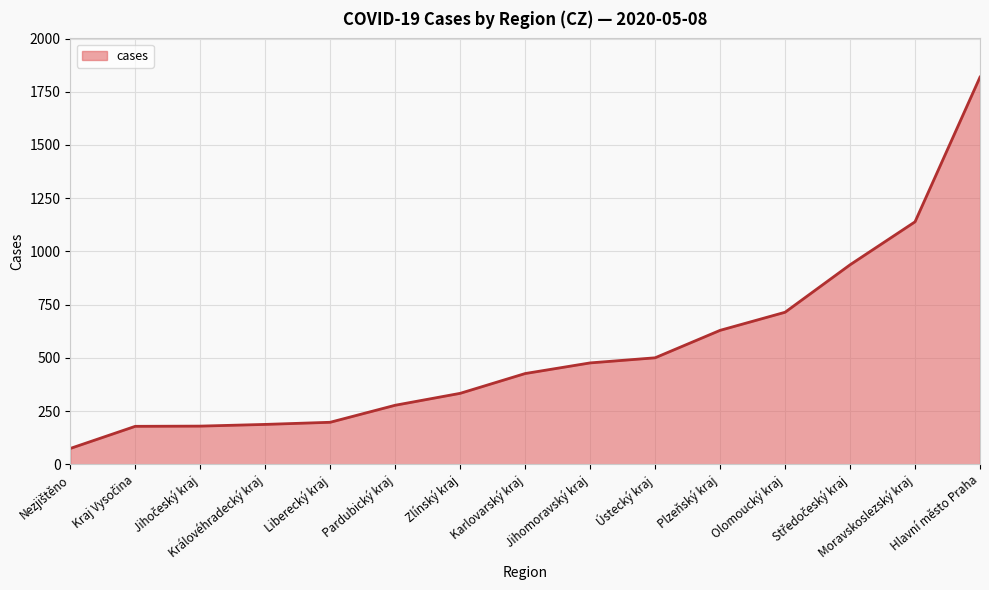

The chart shows a value of 453 at Zlínský kraj. True or false?

False